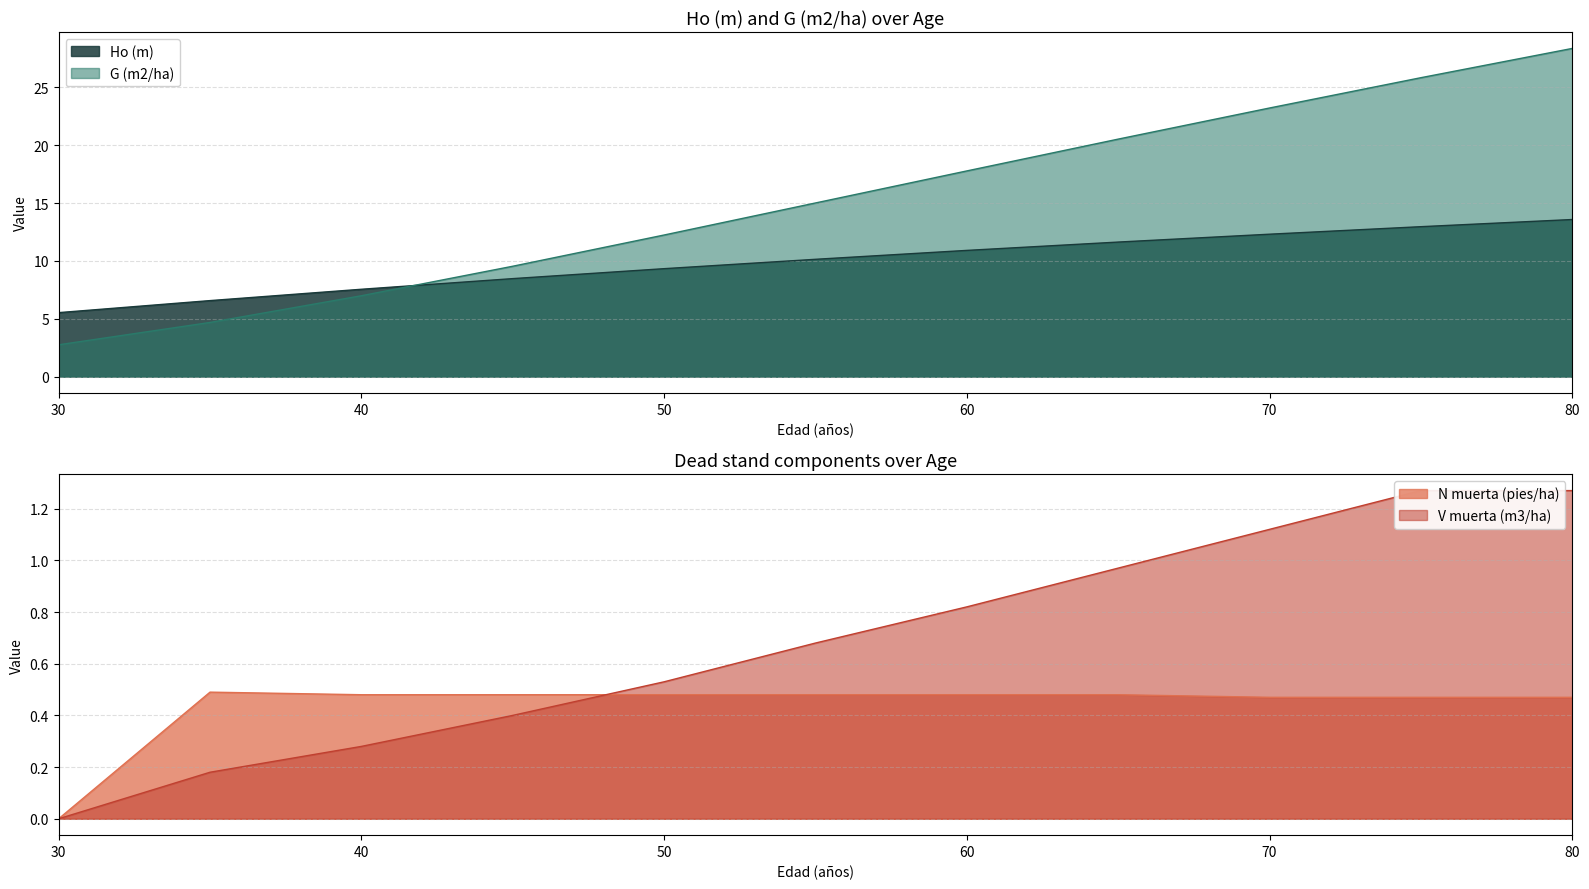

At how many categories does at least one series exceed 20?

4